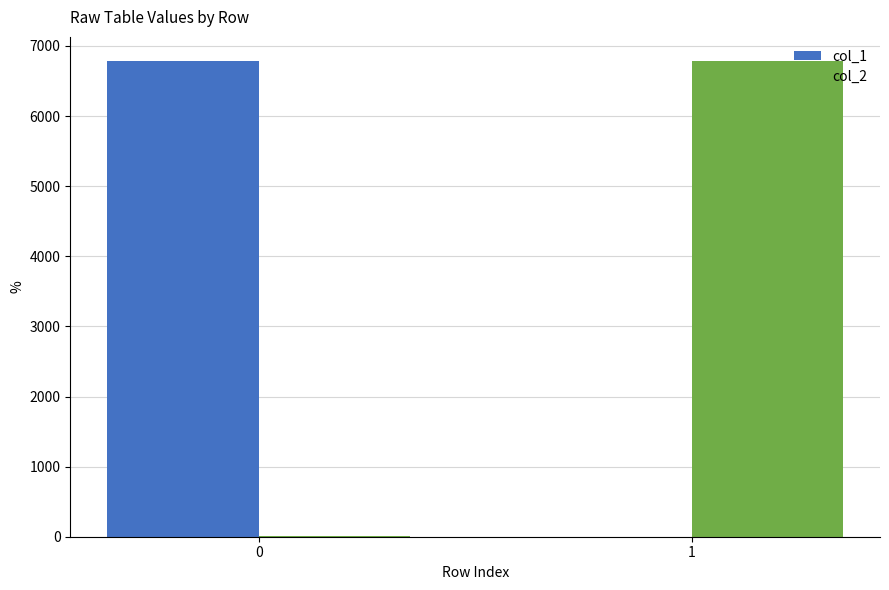

Reading left to right, extract all data points from this chart.

col_1: 0=6779	1=3
col_2: 0=14	1=6790